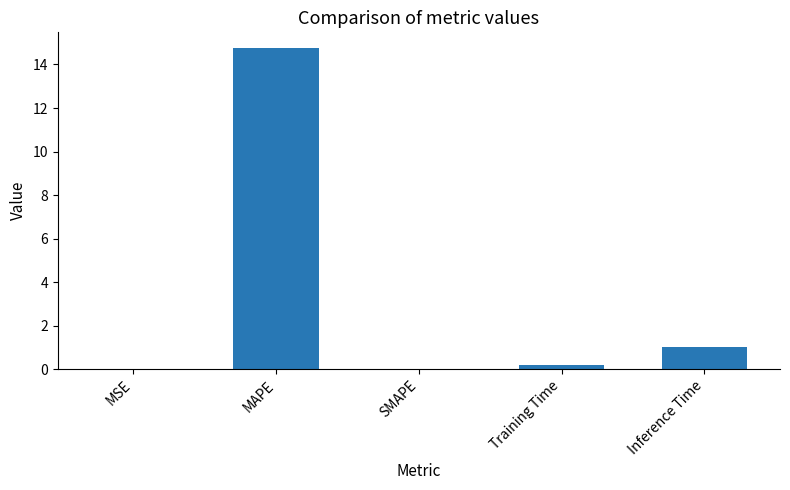

At which label is the value closest to 7?

Inference Time